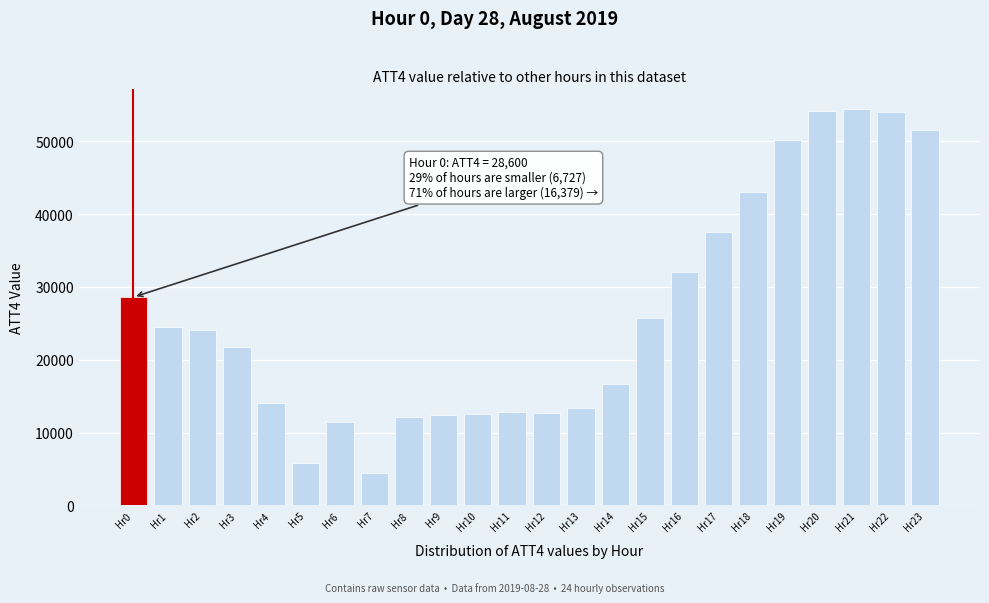

At which label is the value closest to 29400?

Hr0